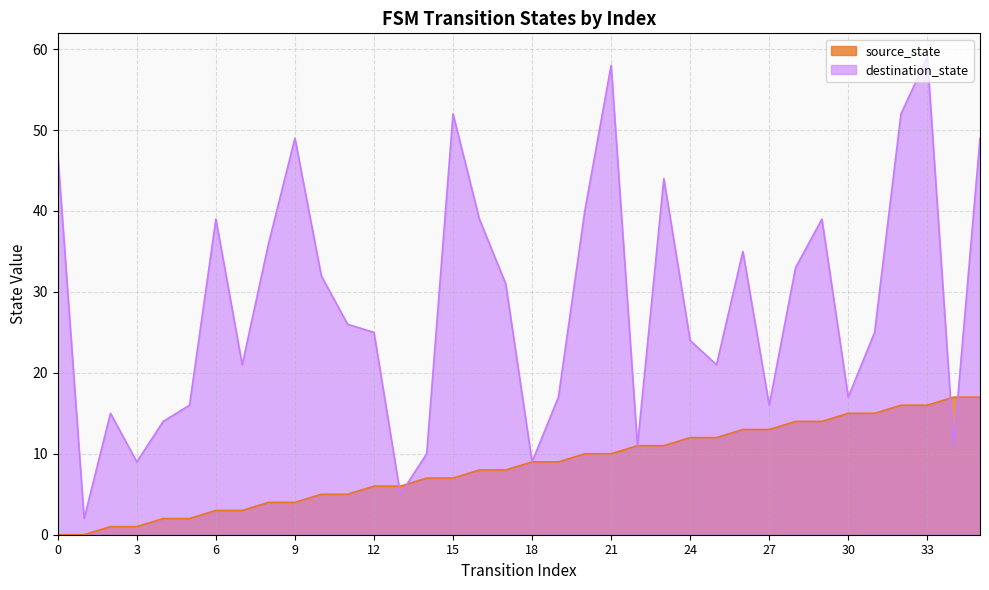

At which label is source_state closest to 8?

16